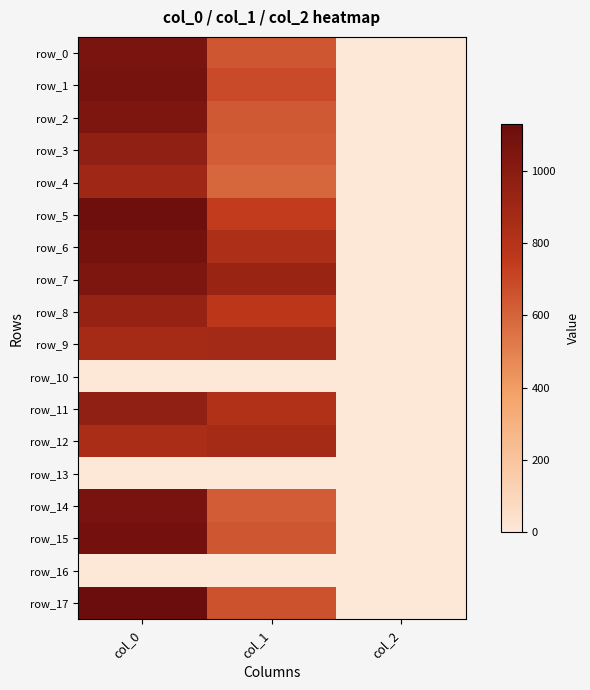

Reading right to left, extract all data points from this chart.

row_0: 2.0	648.0	1066.7
row_1: 2.0	691.9	1076.7
row_2: 2.0	637.9	1046.7
row_3: 2.0	627.8	966.7
row_4: 2.0	590.6	900.0
row_5: 2.0	742.5	1110.0
row_6: 2.0	837.0	1083.3
row_7: 2.0	924.8	1046.7
row_8: 2.0	769.5	943.3
row_9: 2.0	877.5	873.3
row_10: 0.0	0.0	0.0
row_11: 2.0	820.1	966.7
row_12: 2.0	867.4	853.3
row_13: 0.0	0.0	0.0
row_14: 2.0	627.8	1070.0
row_15: 2.0	648.0	1090.0
row_16: 0.0	0.0	0.0
row_17: 2.0	664.9	1130.0